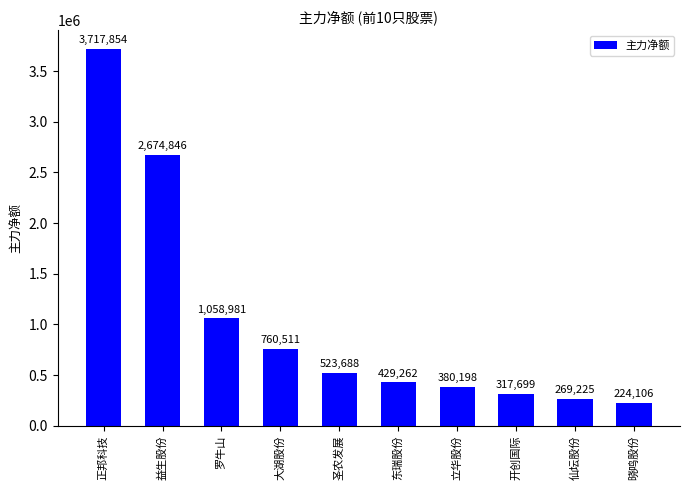

Are the bars horizontal?

No